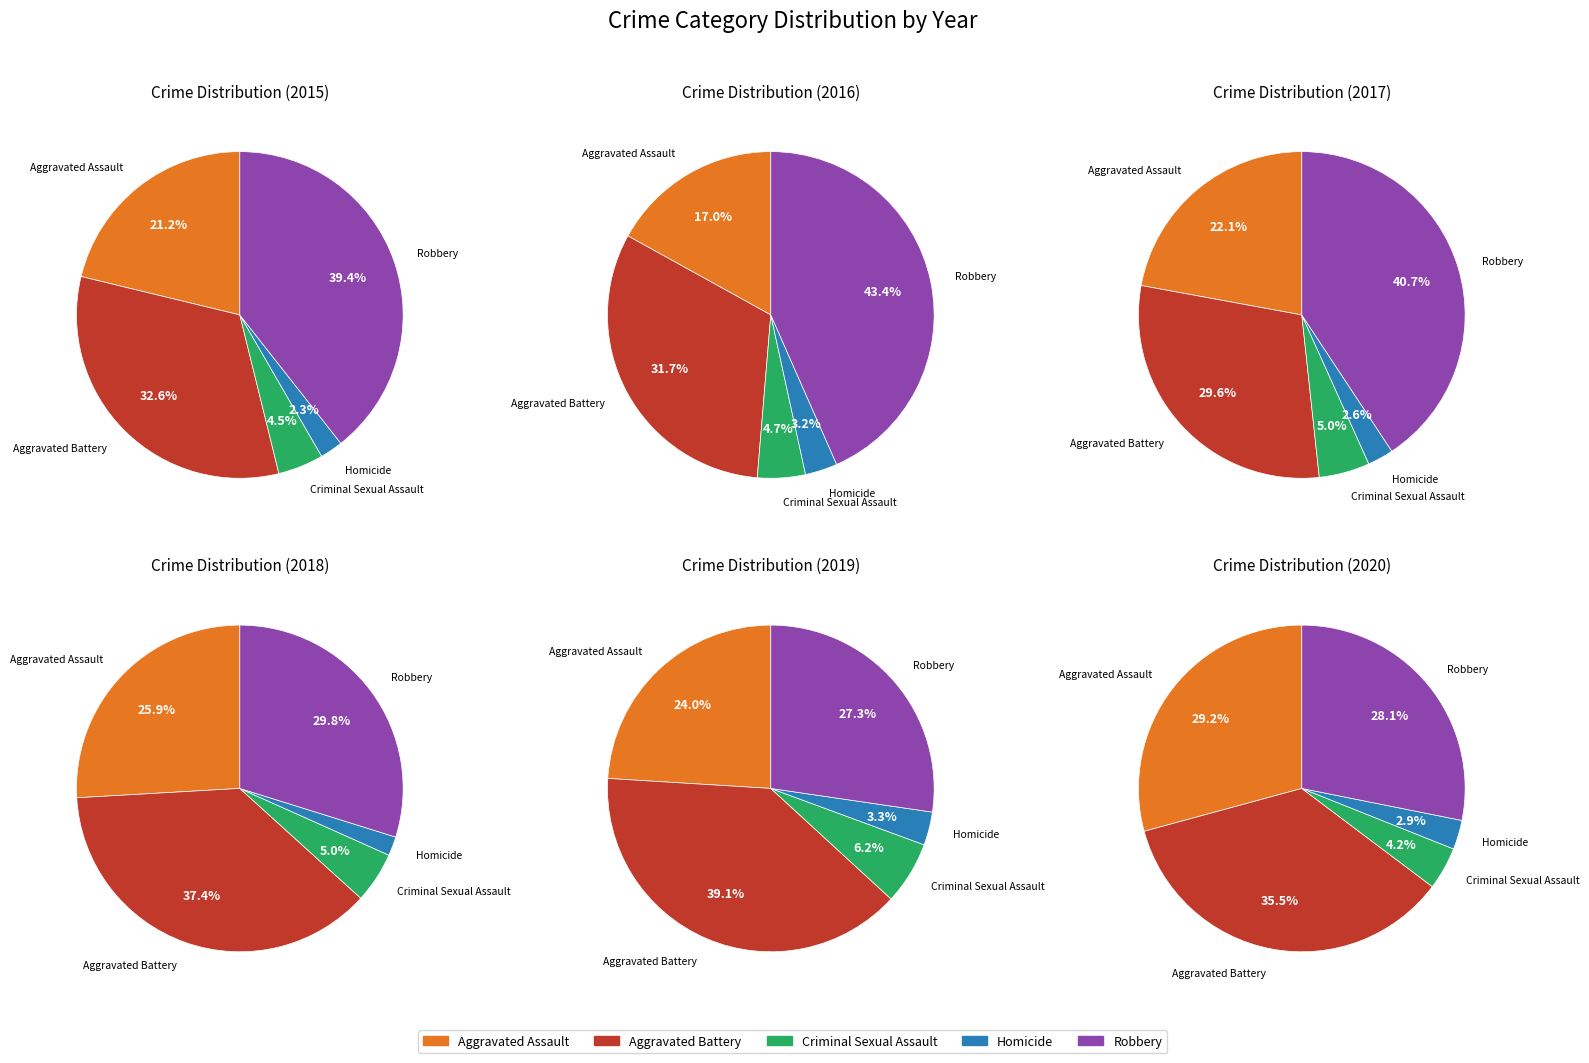

To the nearest percent, what is the difference between the Aggravated Assault and Criminal Sexual Assault slice percentages?

12%